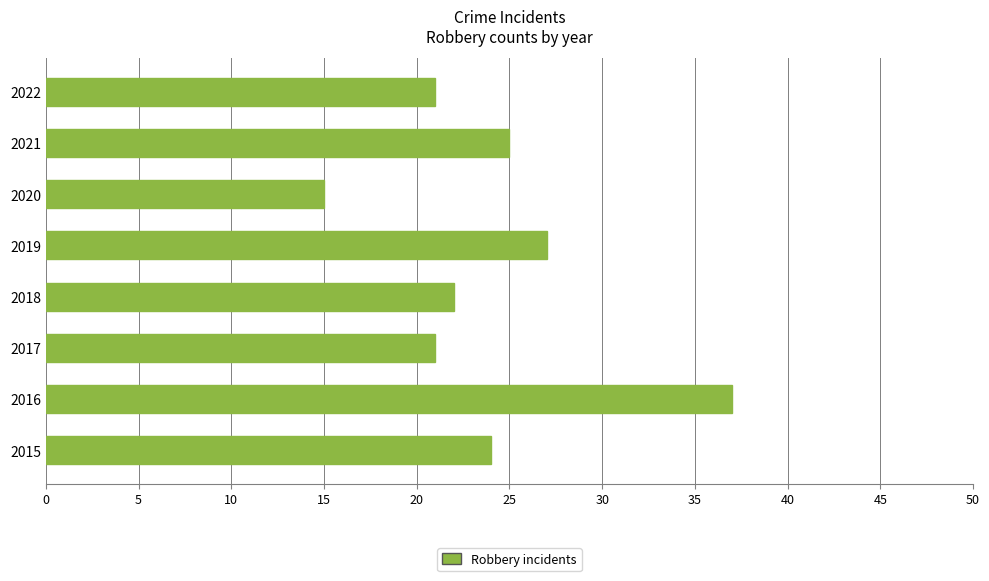

Which label corresponds to the smallest value in the chart?

2020